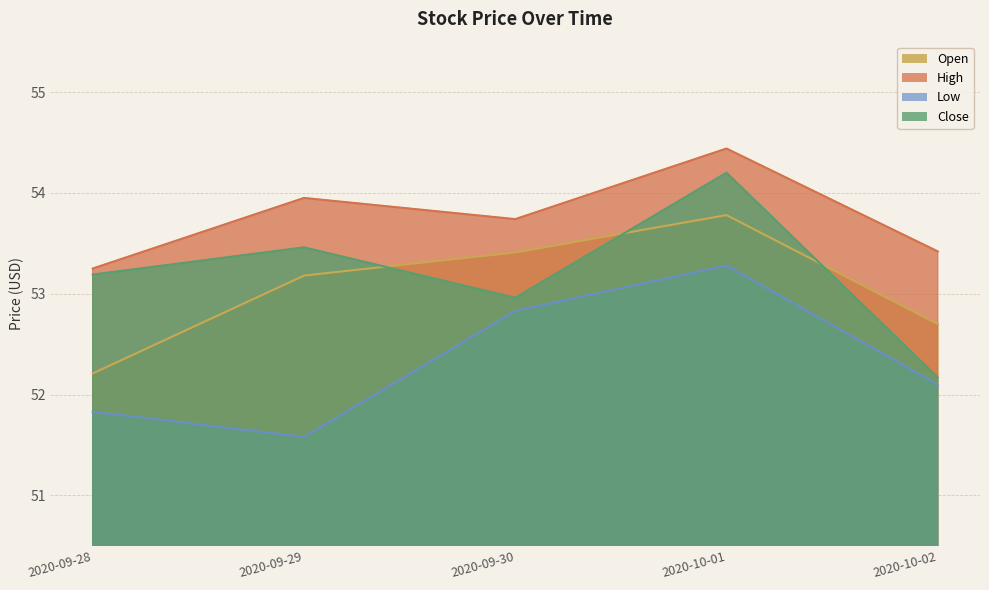

True or false: Open and Close cross at least once.

True